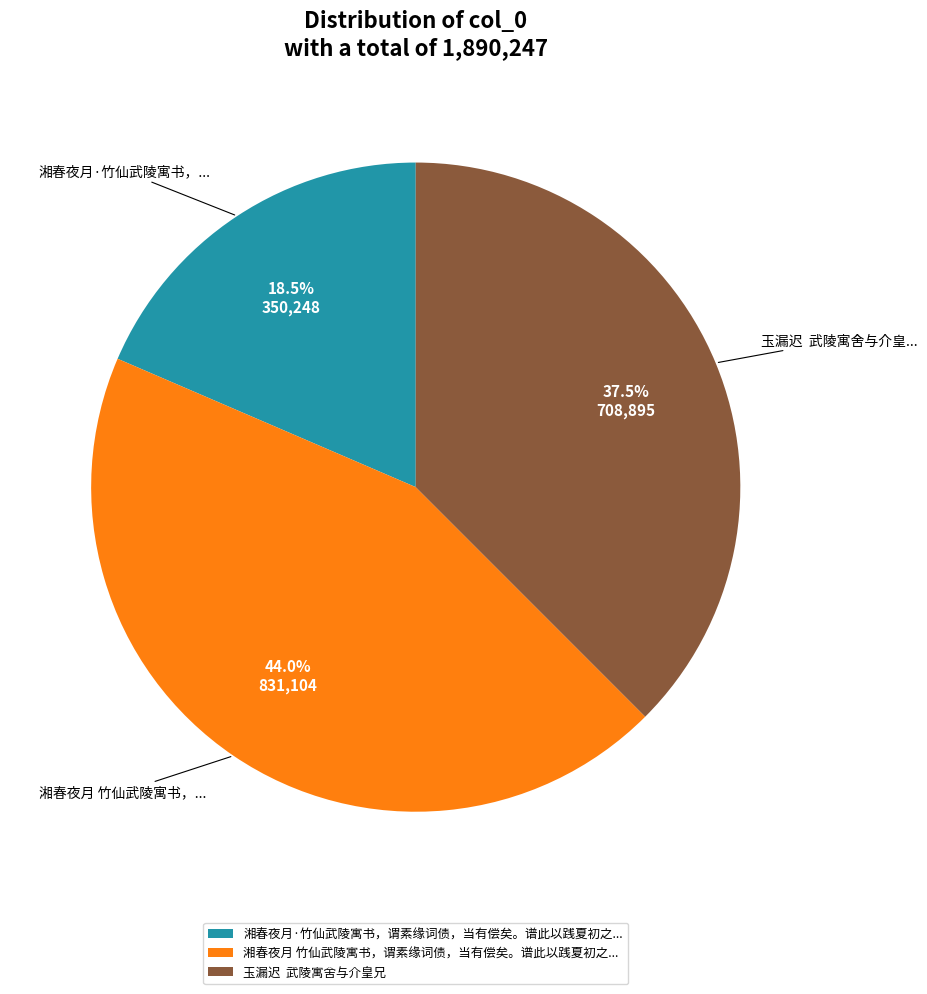

Is 玉漏迟 武陵寓舍与介皇兄 the majority of the pie?

No